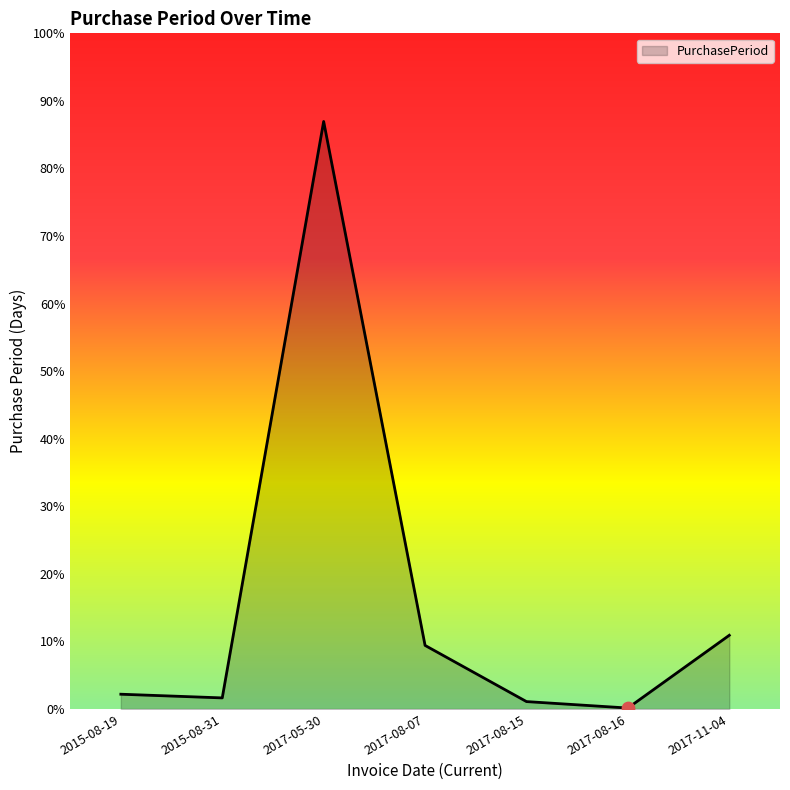

Between 2017-08-07 and 2017-11-04, which is larger?

2017-11-04